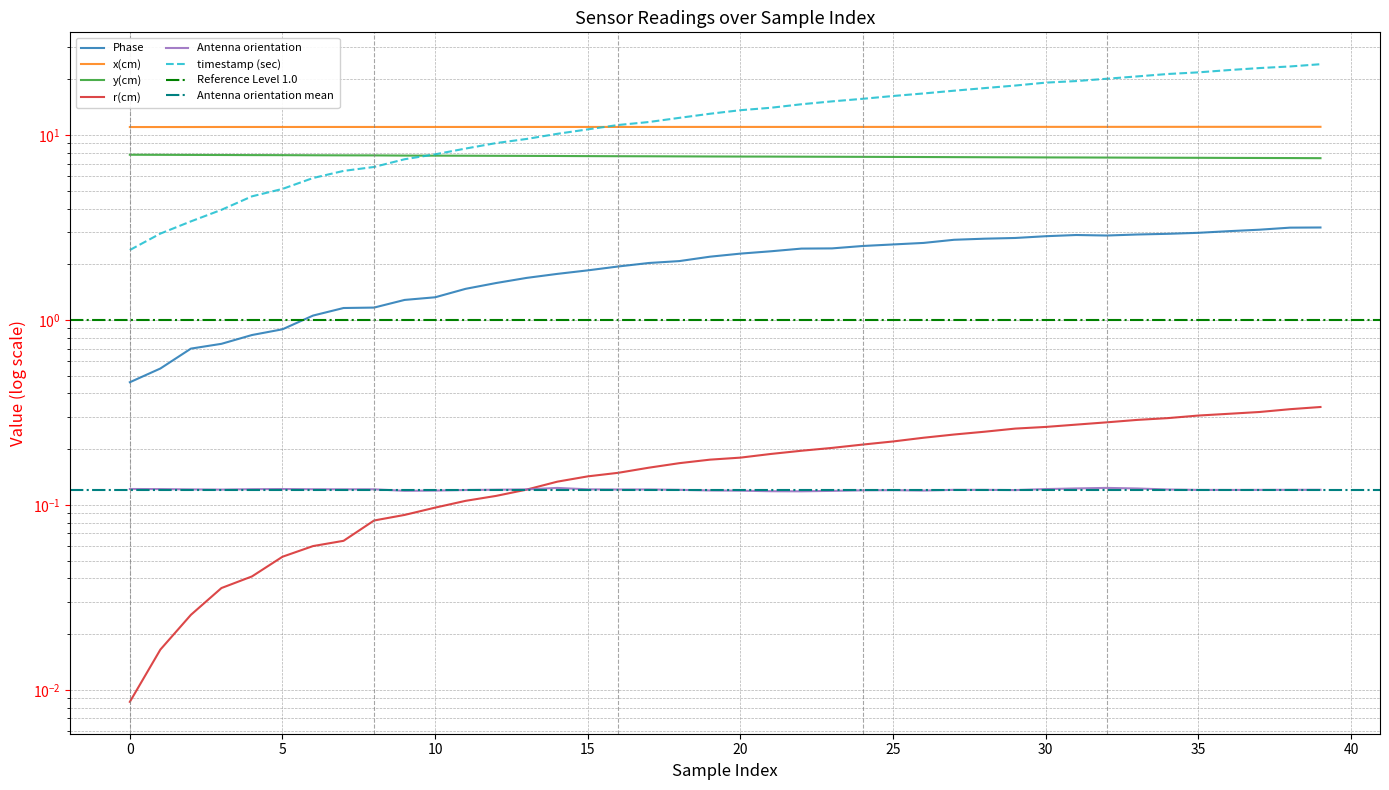

What is the spread (max minus min) of values at 37?

22.9